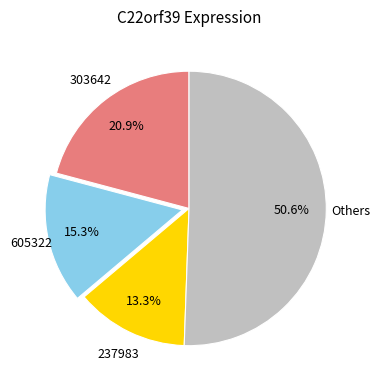

Is there a majority slice in this chart?

Yes